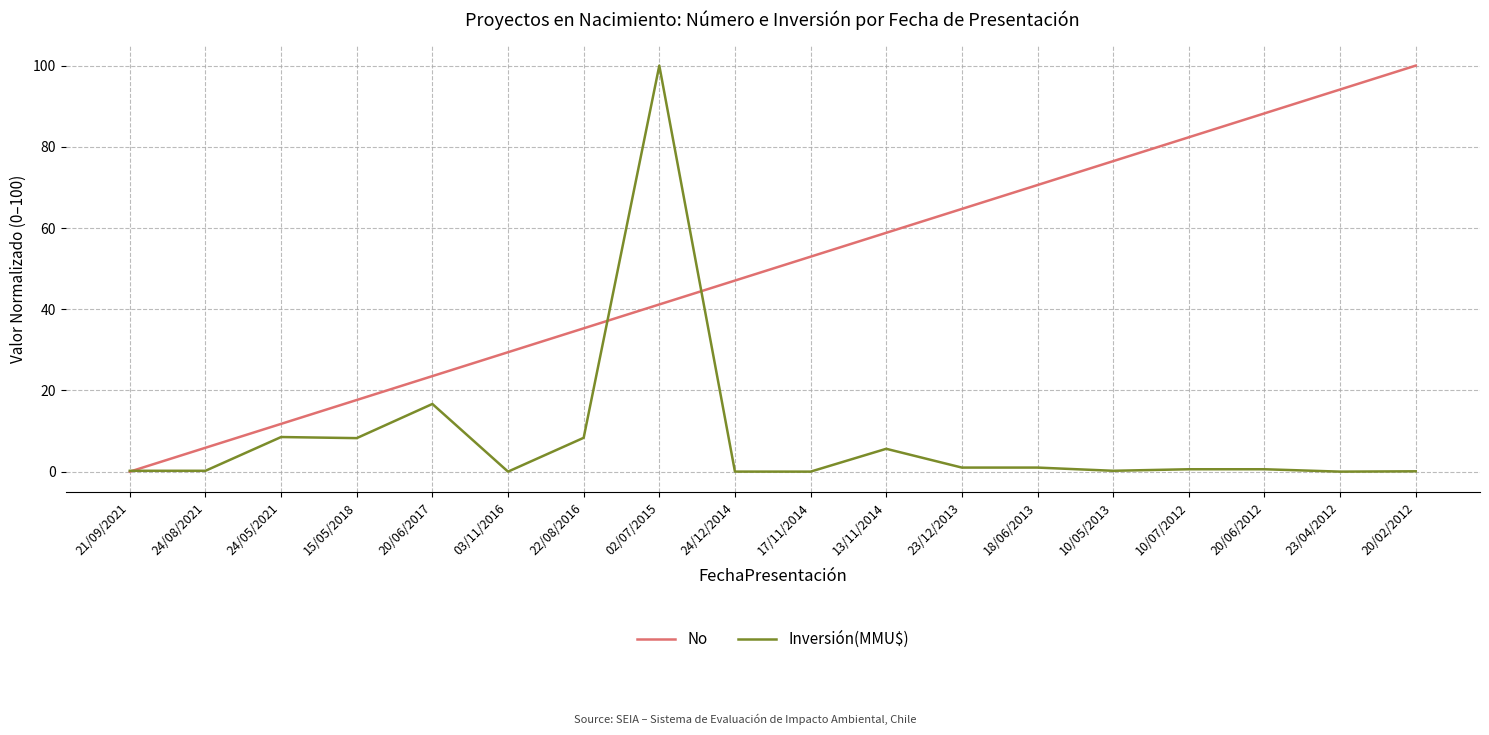

Which series changed the most between 22/08/2016 and 13/11/2014?

No